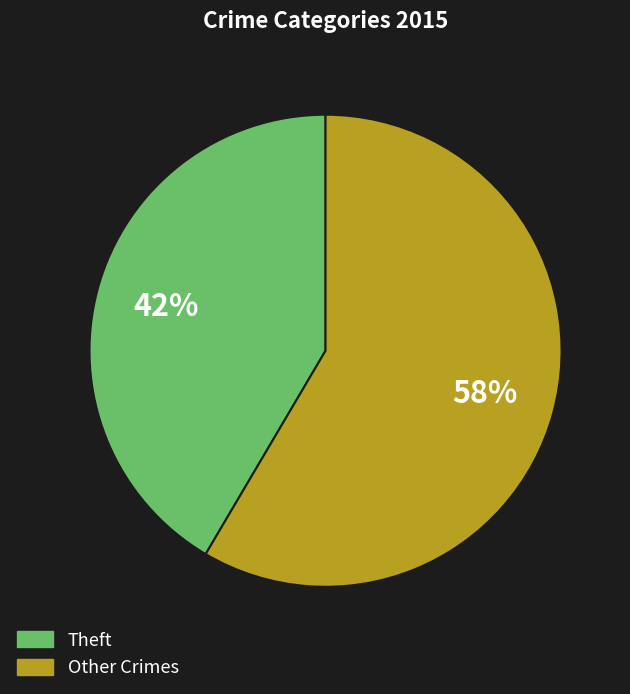

The Theft slice represents 42% of the pie. True or false?

True